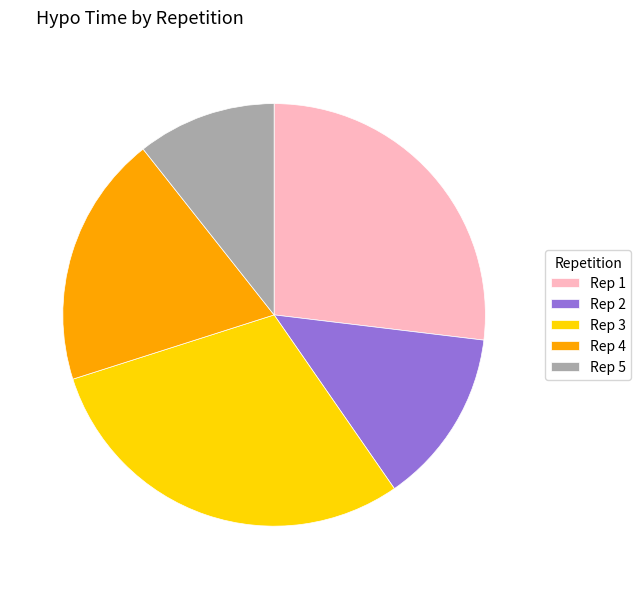

Is the sum of Rep 4 and Rep 1 greater than half?

No